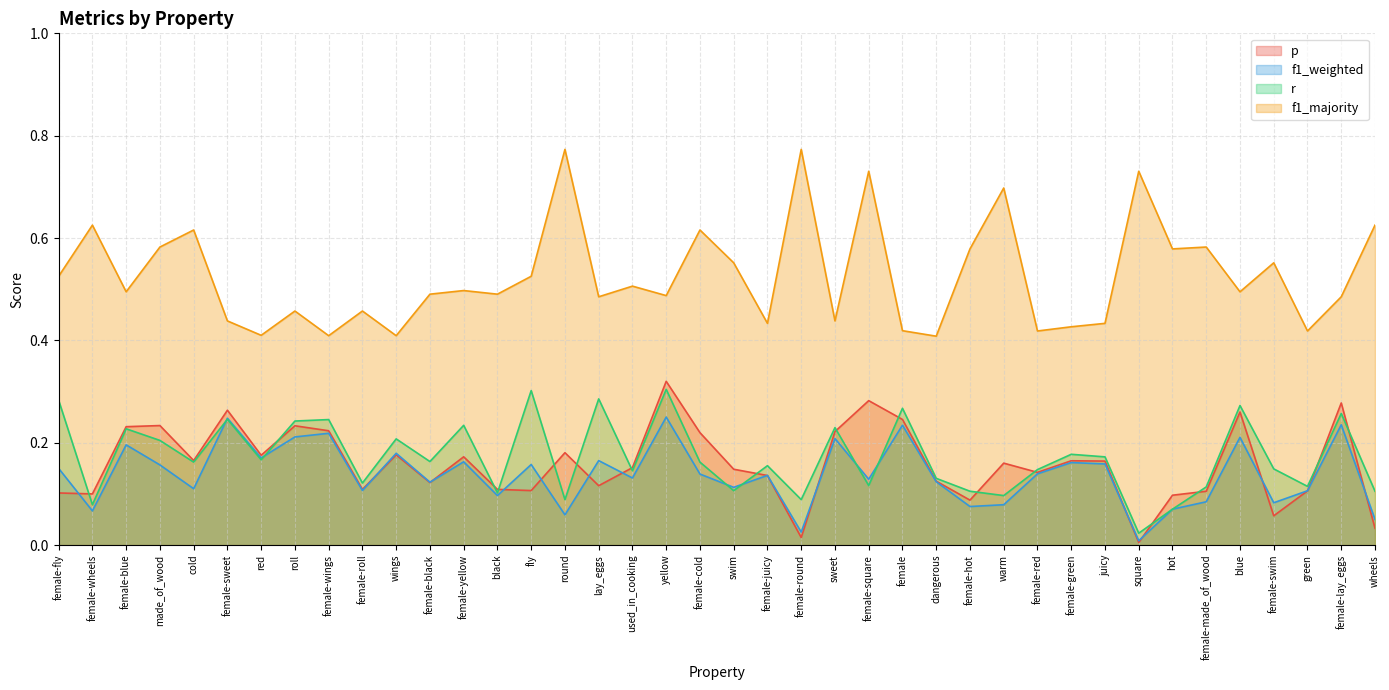

What is the difference between the maximum and minimum values in the f1_weighted series?

0.2